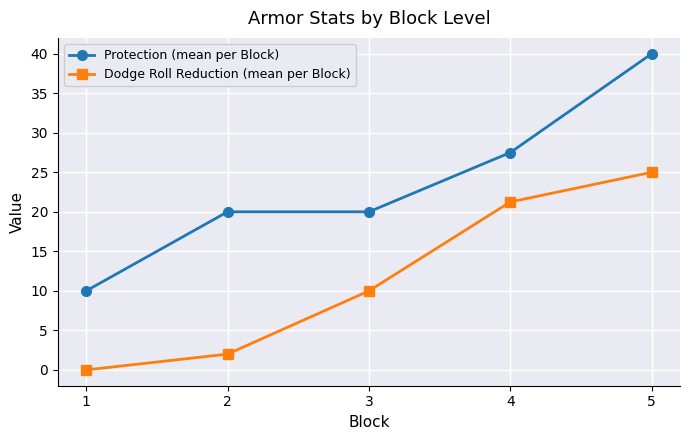

At 5, list the series in order from smallest to largest.

Dodge Roll Reduction (mean per Block), Protection (mean per Block)